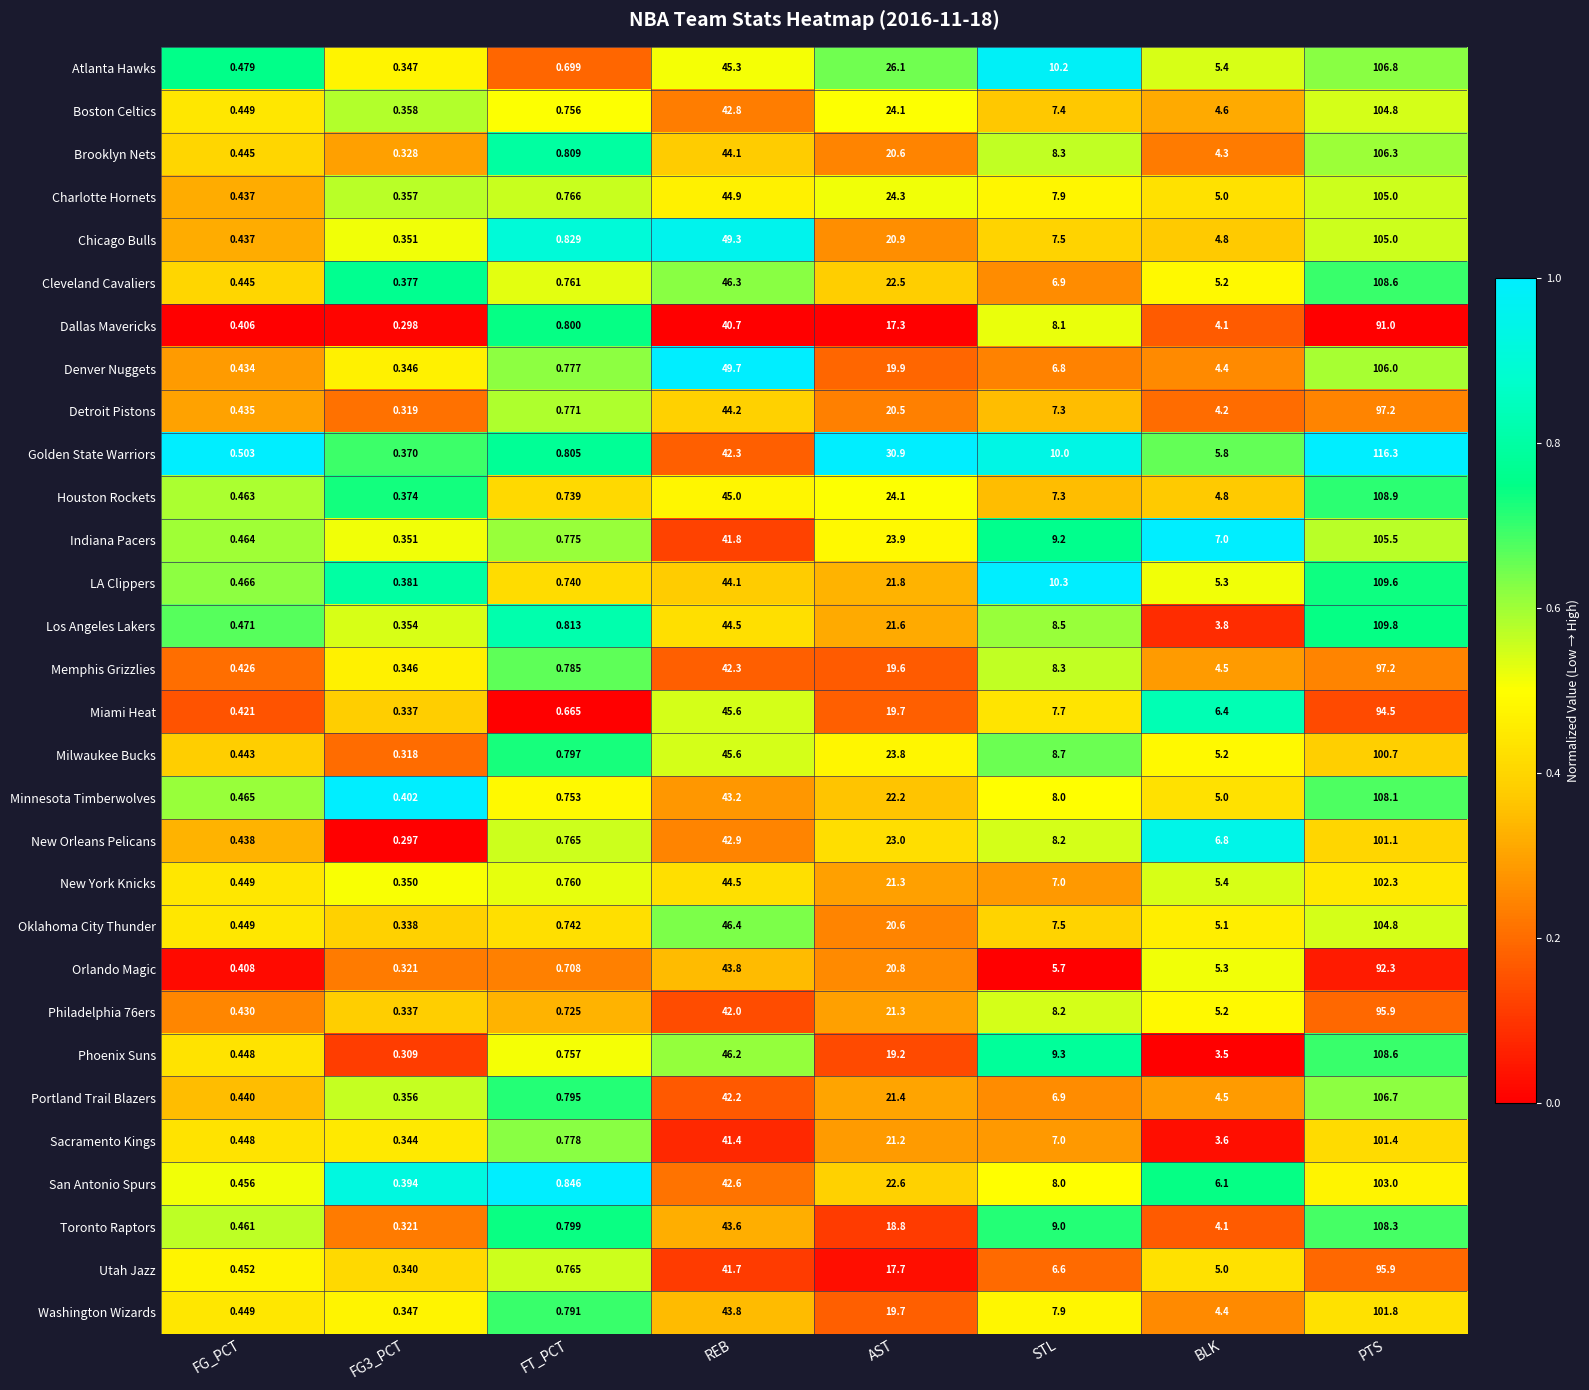

What is the total value across all series at STL?

239.7